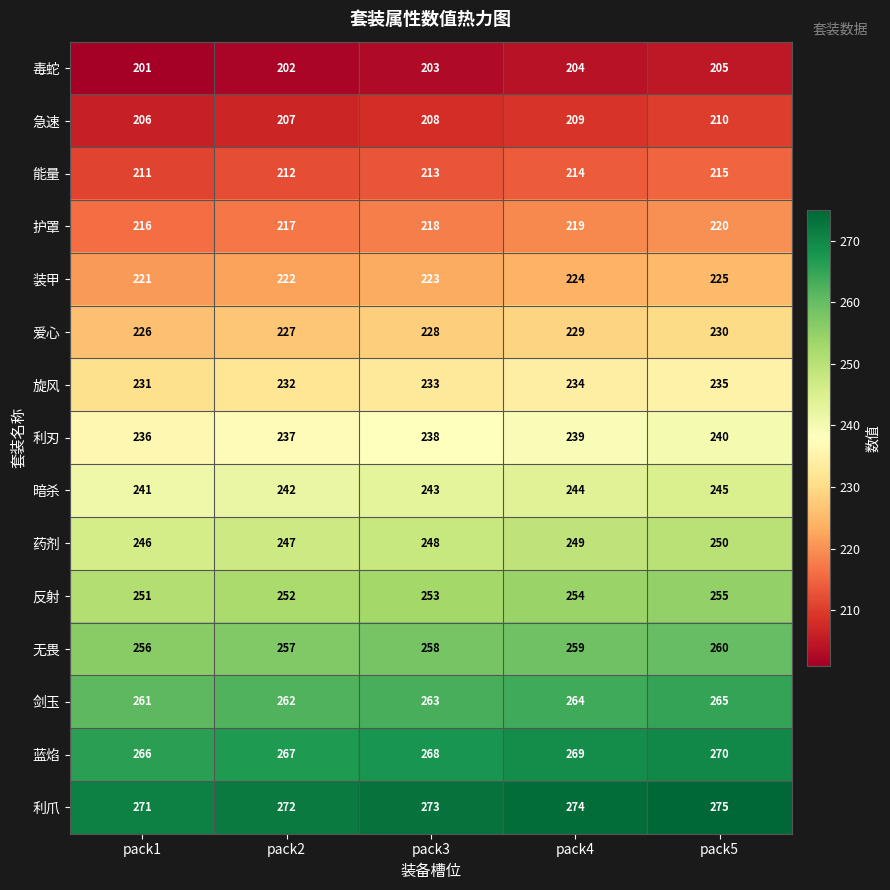

What is the difference between the highest and lowest values at pack3?

70